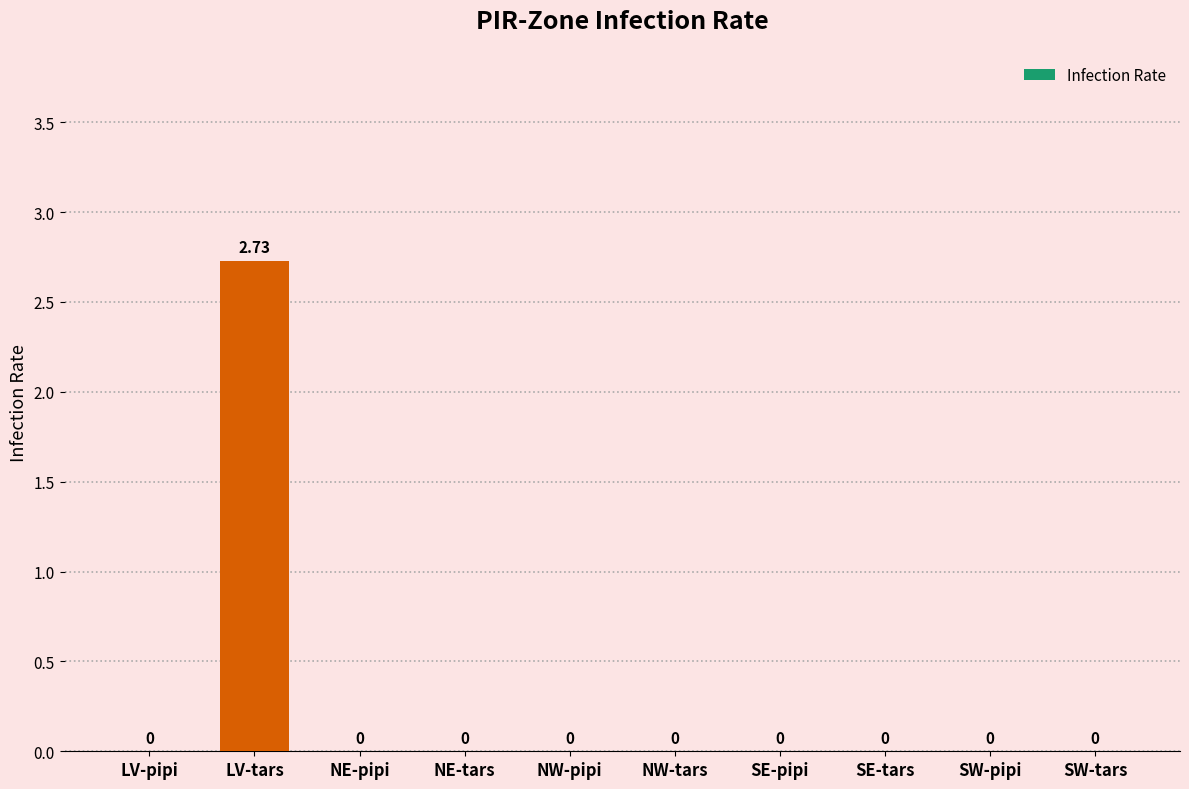

At which category does the chart reach its peak across all series?

LV-tars